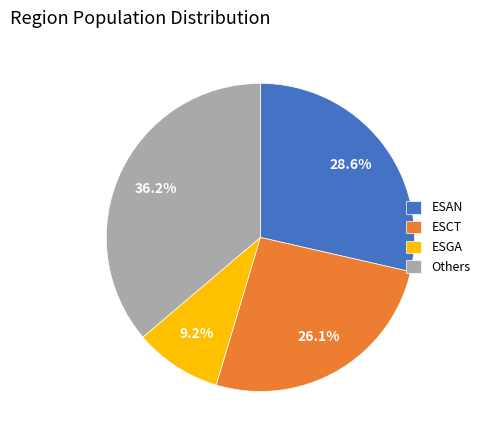

Does ESGA account for over 50% of the chart?

No